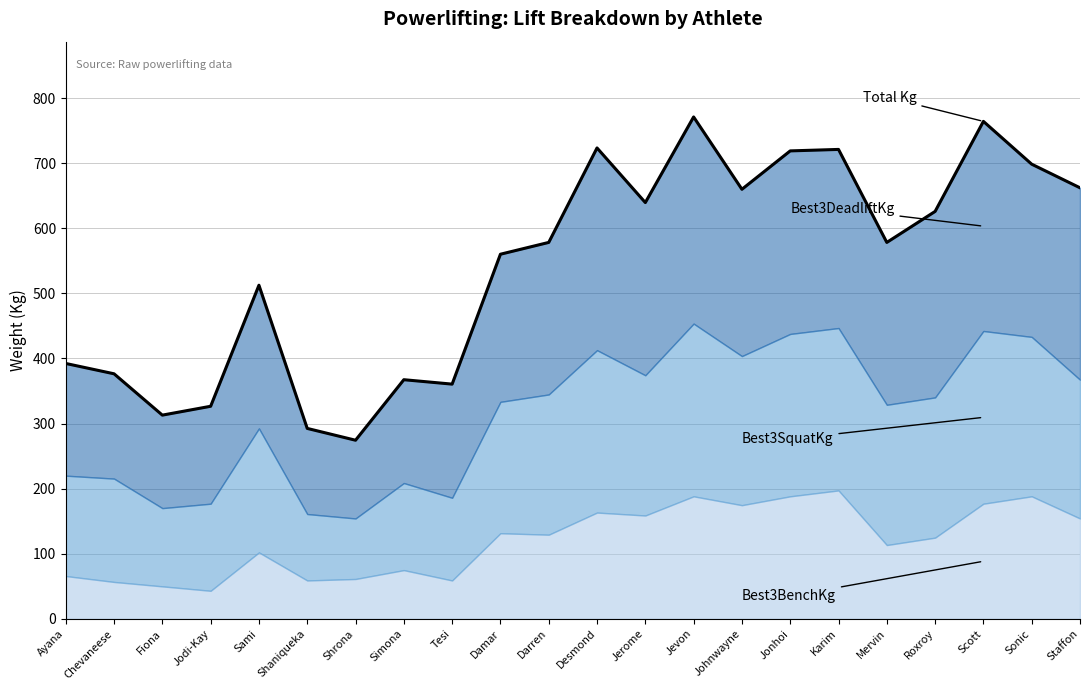

At which category does the chart reach its minimum across all series?

Shrona